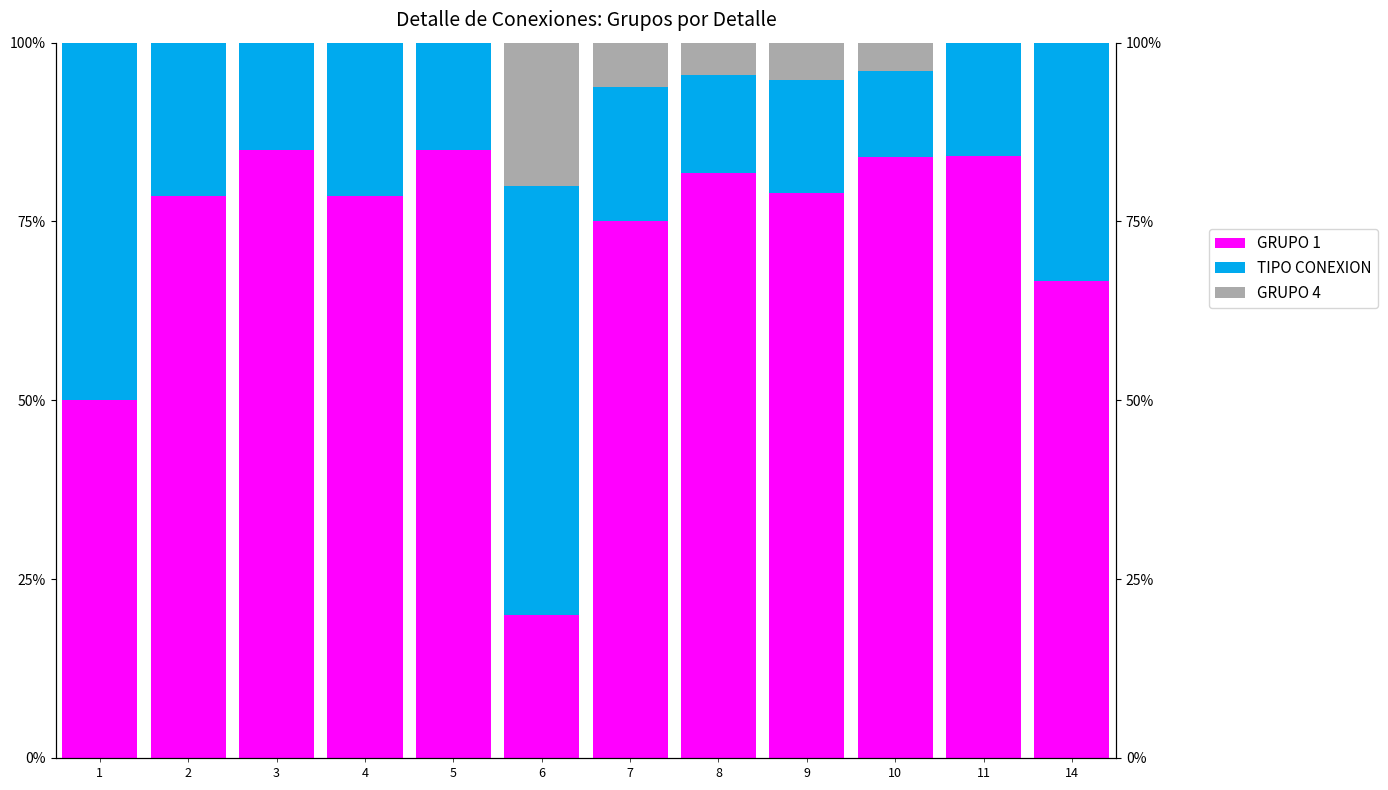

How many bars are there in total?

36